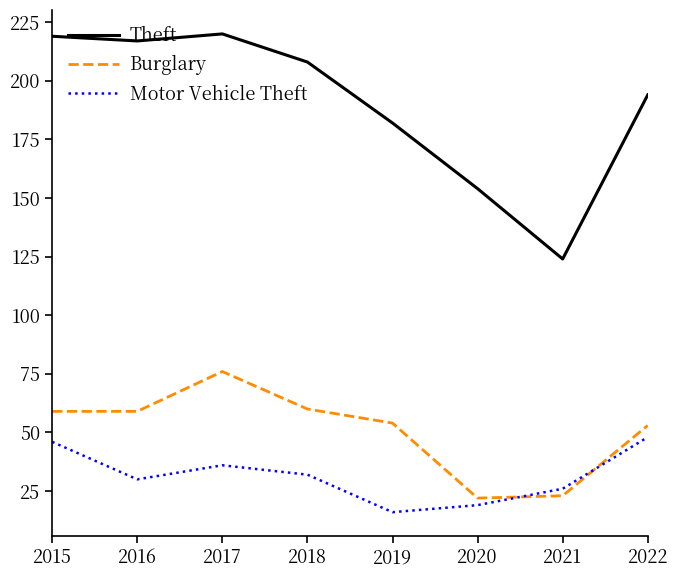

What is the minimum value shown in the chart?

16